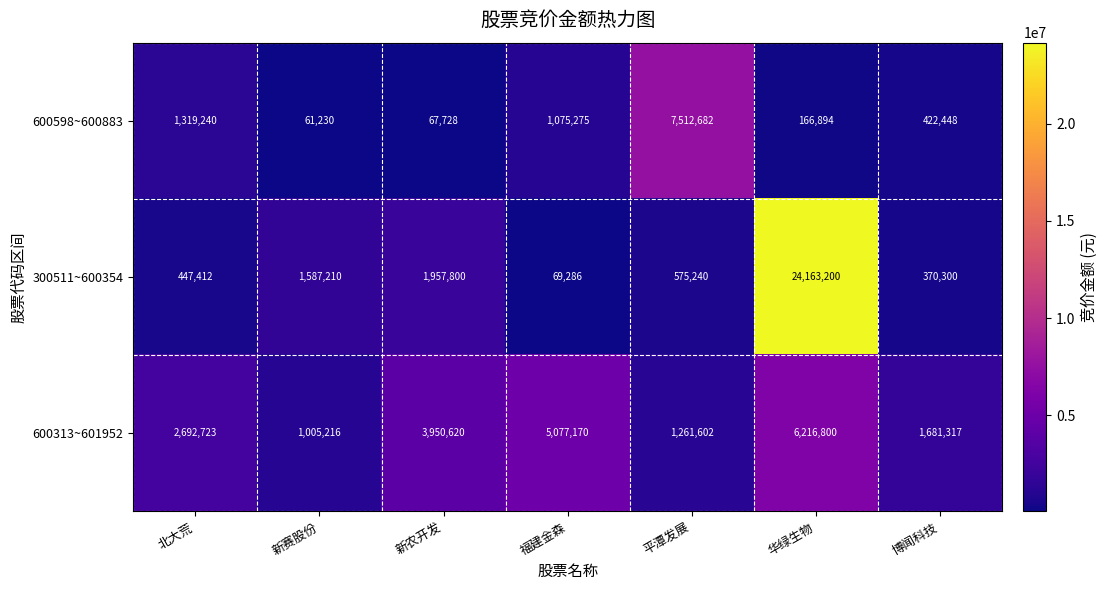

Which series has the largest total across all categories?

300511~600354